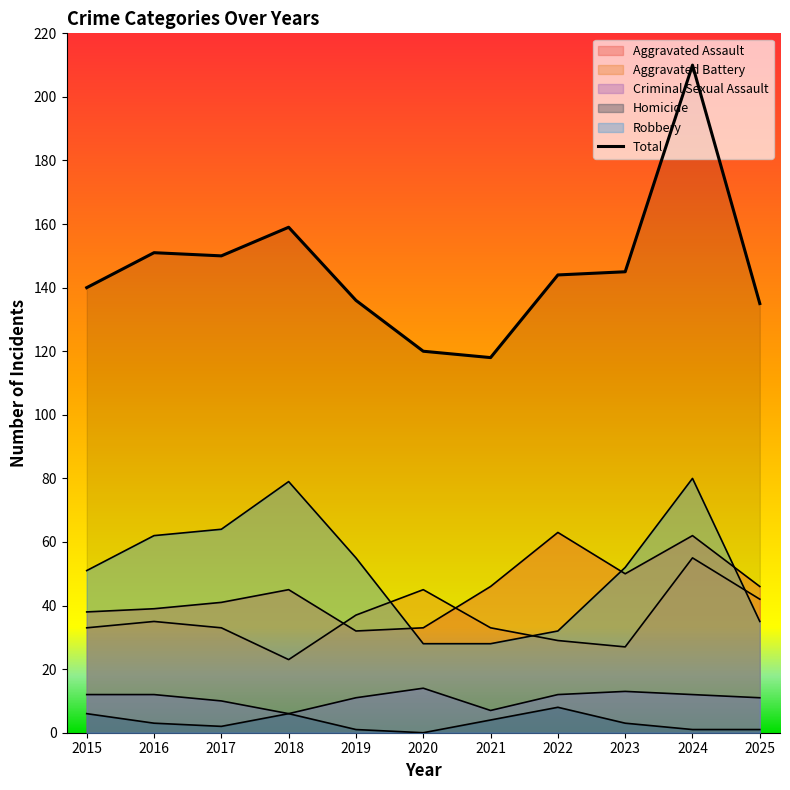

Count the number of values greater than 144.

5